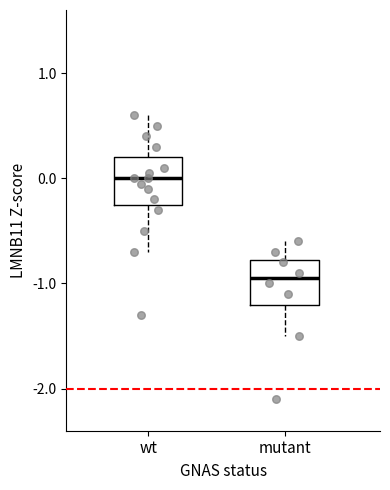

Reading left to right, read every box against the y-axis: the position of its median line, the range the box covers, and the ends of its whiskers. The values are not printed on the chart, so give them approximately, as read against the axis.

wt: median 0.0, box -0.2 to 0.2, whiskers -0.7 to 0.6
mutant: median -0.9, box -1.2 to -0.8, whiskers -1.5 to -0.6